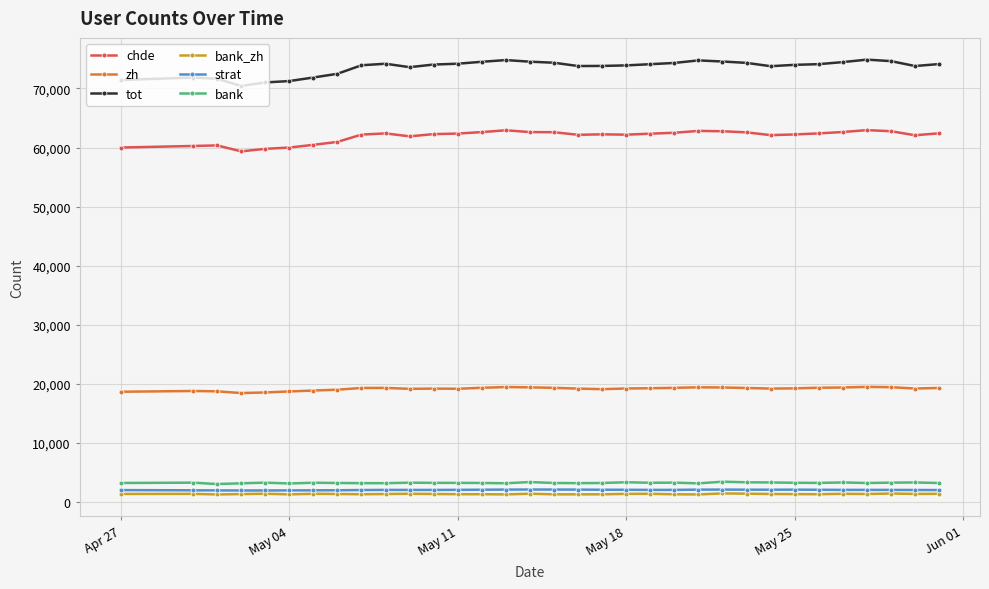

What is the difference between the maximum and second lowest values in the chde series?

3168